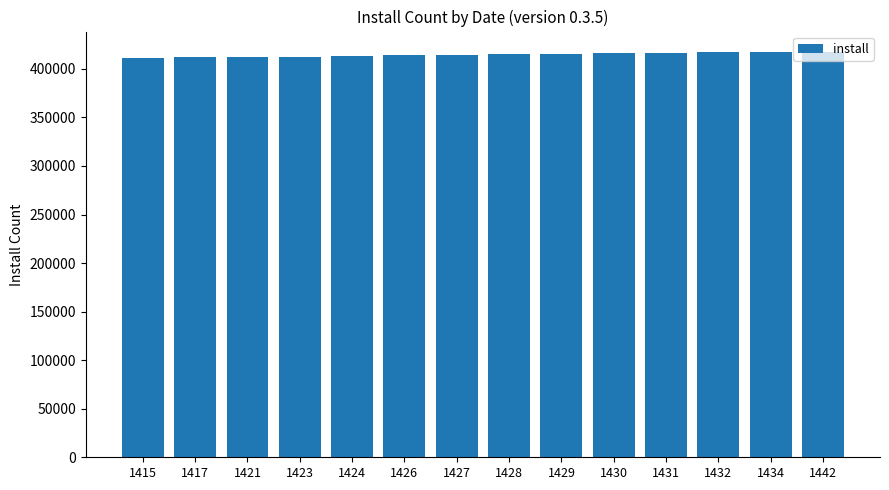

Between 1442 and 1421, which is larger?

1442